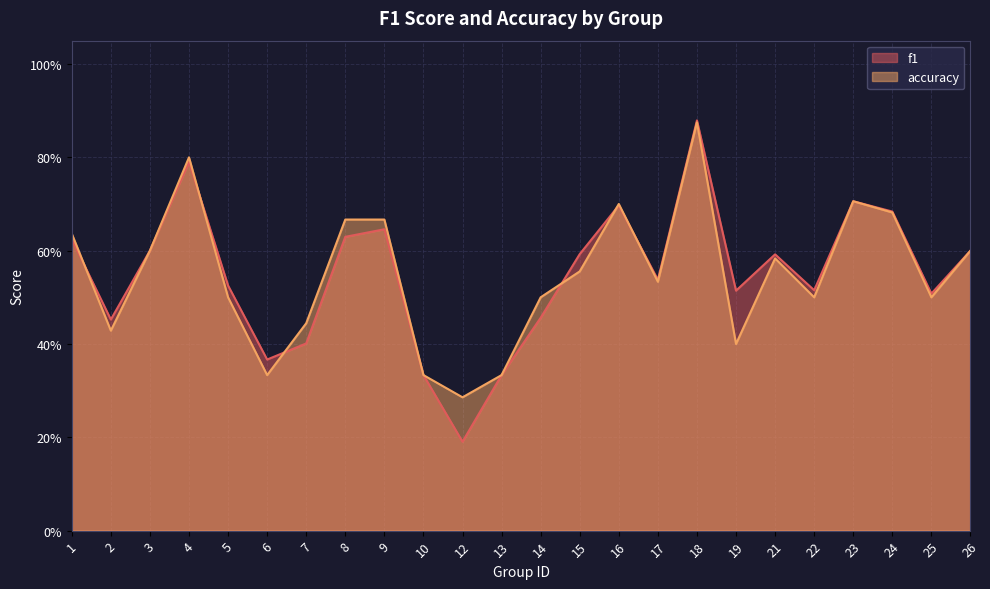

What is the value of the f1 point at the 17th from the left?

0.9